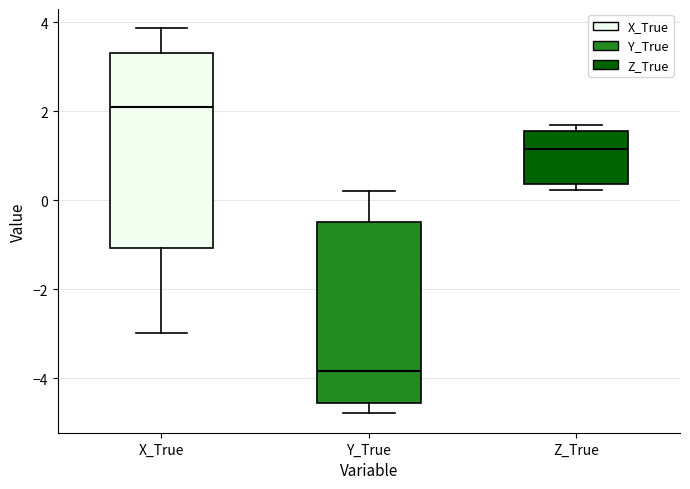

Which box is the tallest, from its lower edge to its upper edge?

X_True